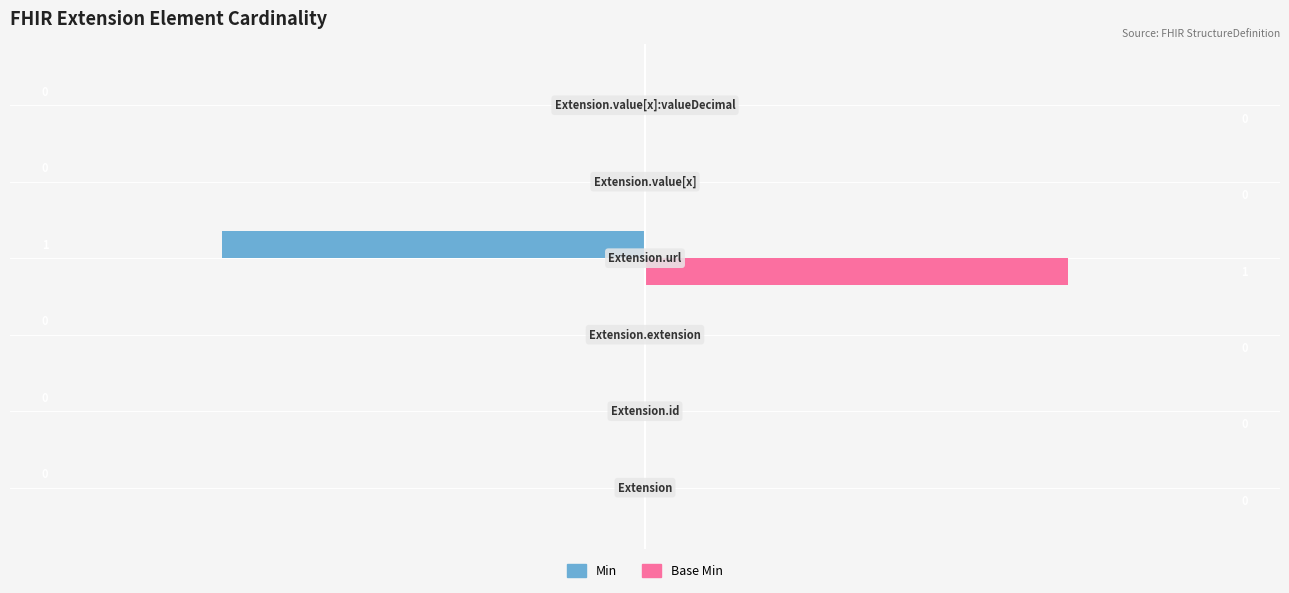

How many Min values are between 0 and 1?

5